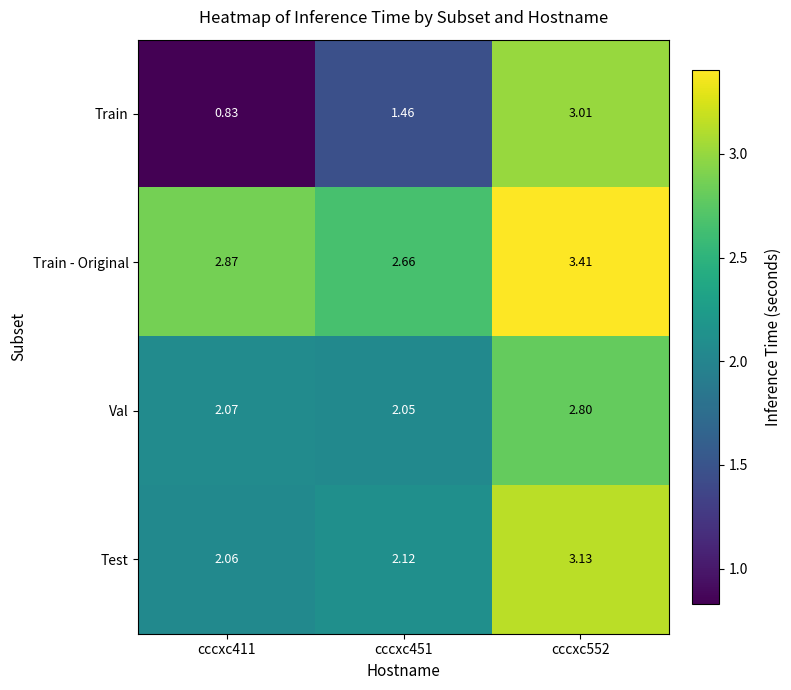

Which series has the largest total across all categories?

Train - Original